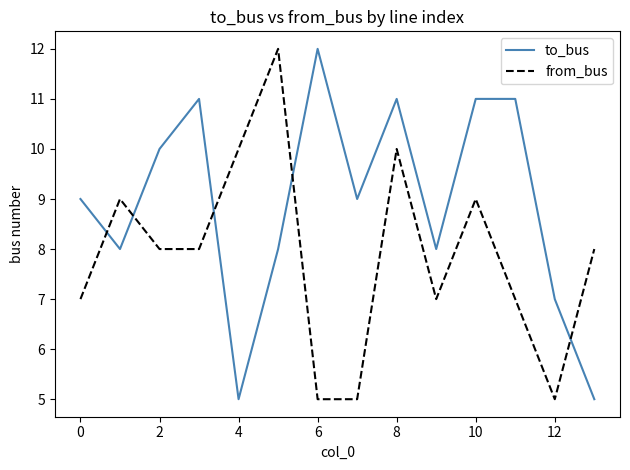

Is this an area chart (filled region under the line)?

No